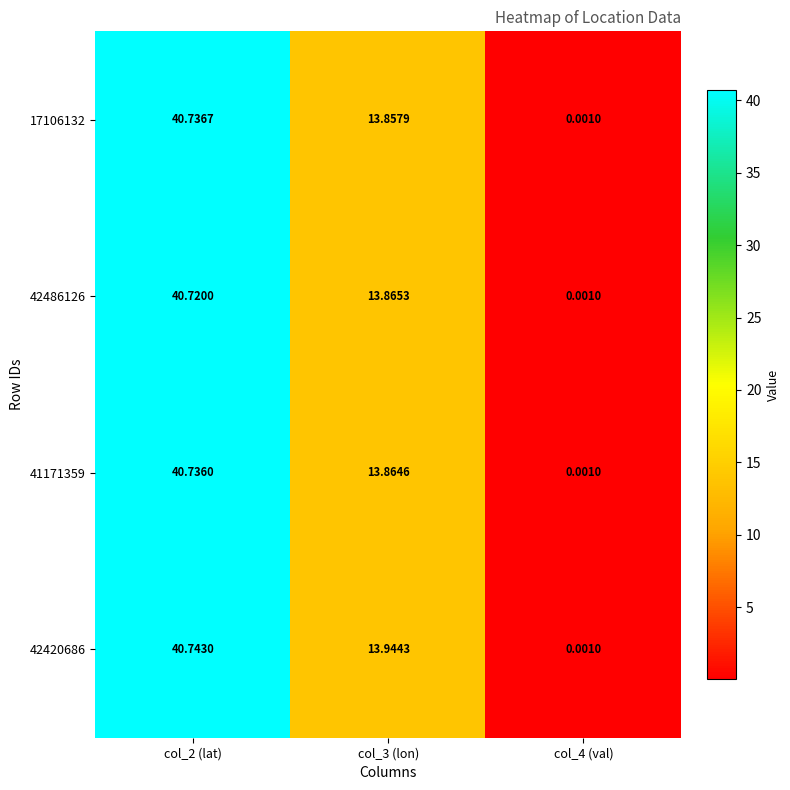

Is the value of 42420686 at col_3 (lon) greater than the value of 17106132 at col_3 (lon)?

Yes